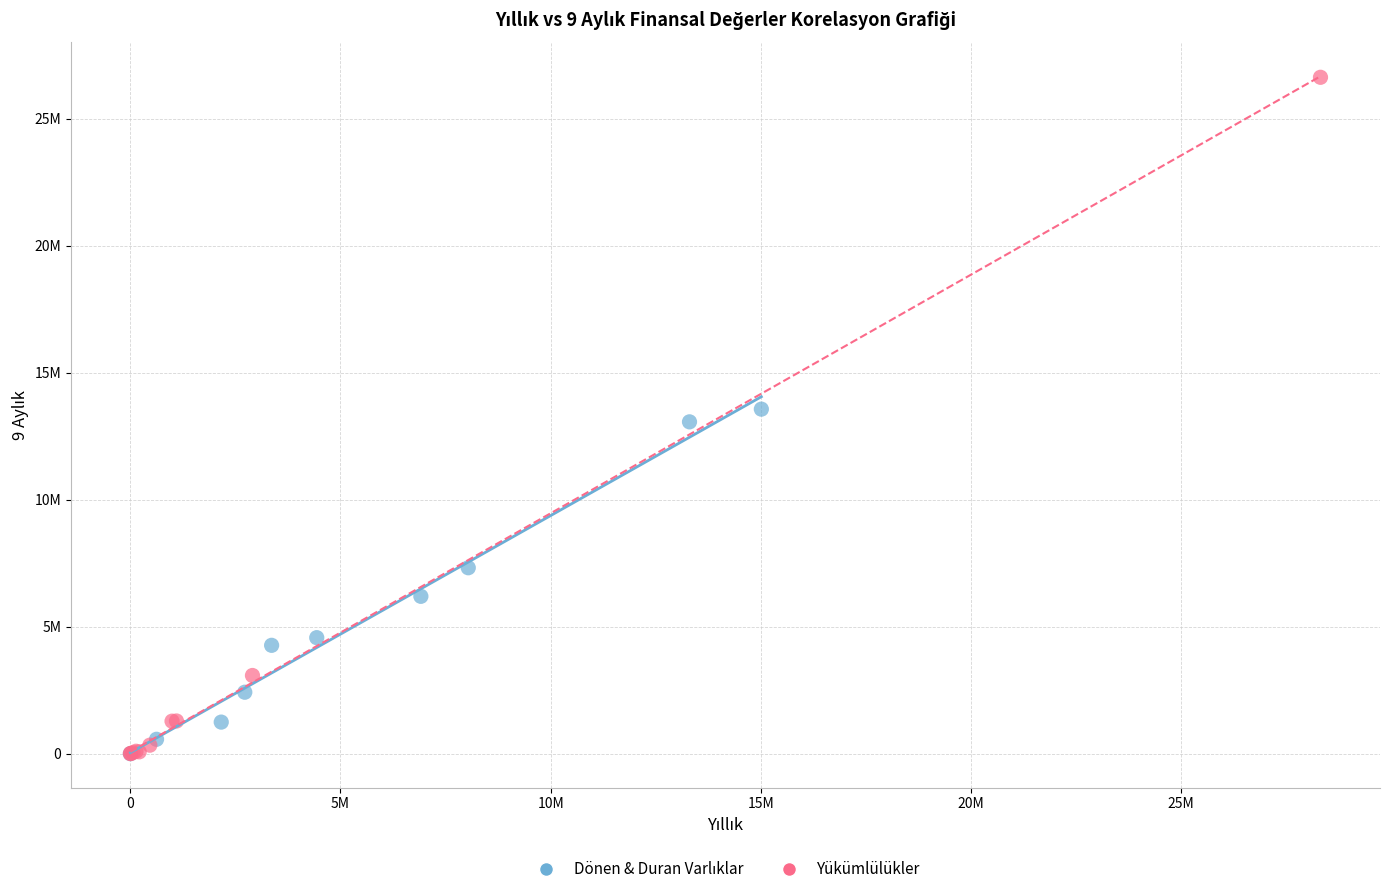

Which series has the largest Y range (max minus min)?

Yükümlülükler